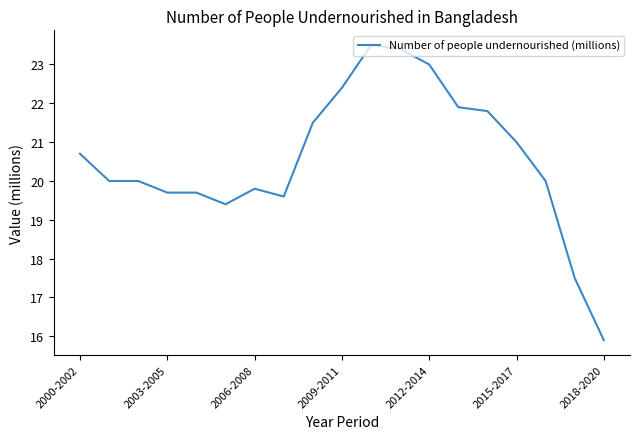

What is the maximum value shown in the chart?

23.5